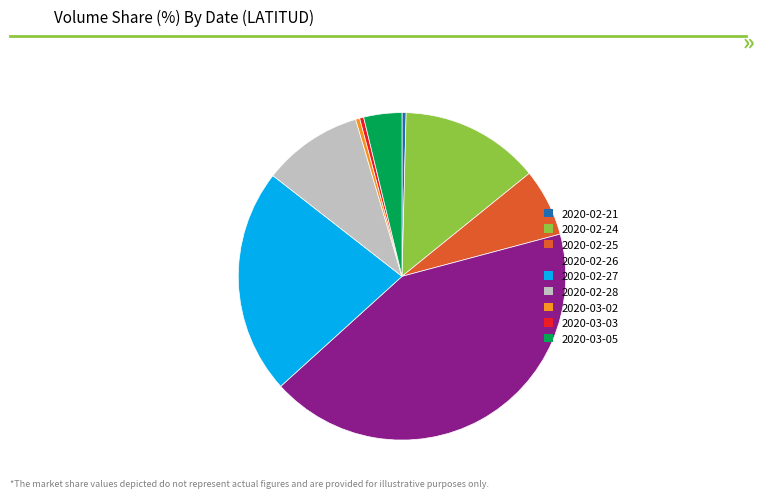

What is the largest slice in the pie chart?

2020-02-26